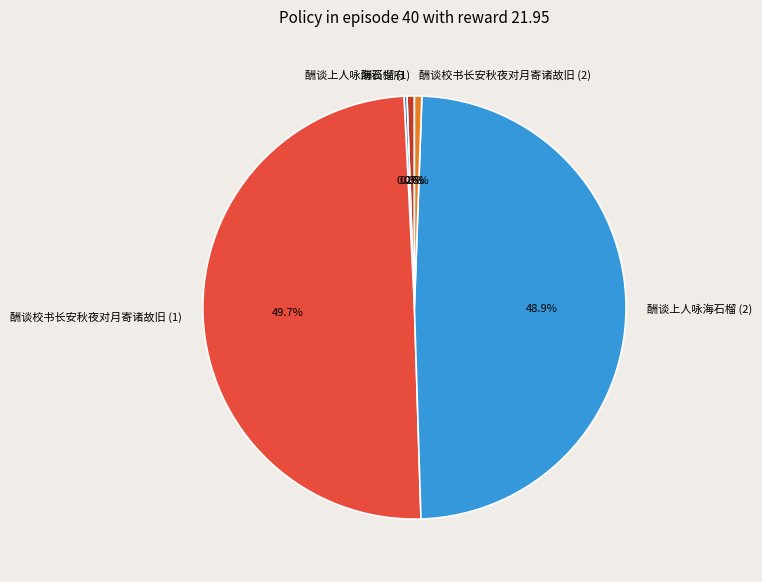

What is the total percentage of 酬谈上人咏海石榴 (2) and 酬谈校书长安秋夜对月寄诸故旧 (2)?

49.5%